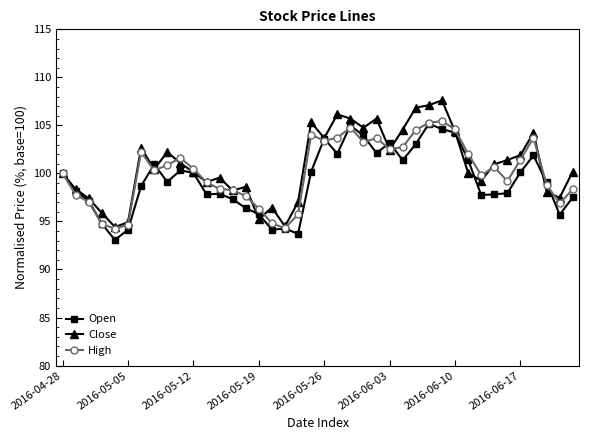

What is the value of the High point at the 7th from the left?

102.2